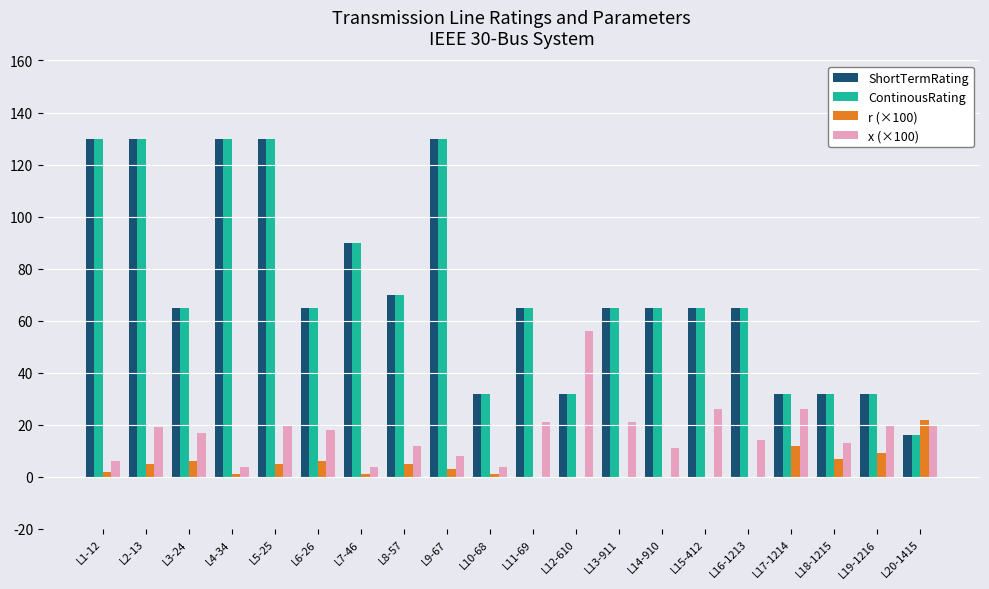

Is the value of ContinousRating at L6-26 greater than the value of x (×100) at L5-25?

Yes